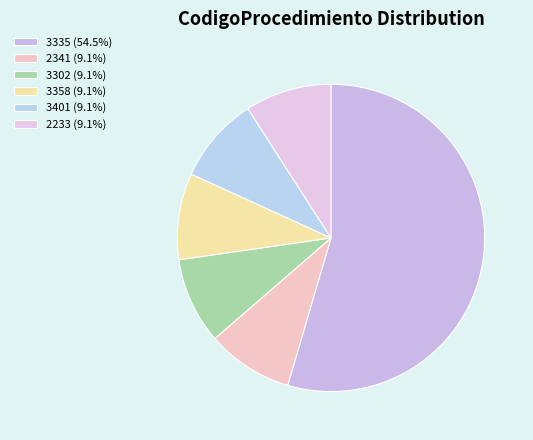

What percentage is the 3401 slice, to the nearest percent?

9%